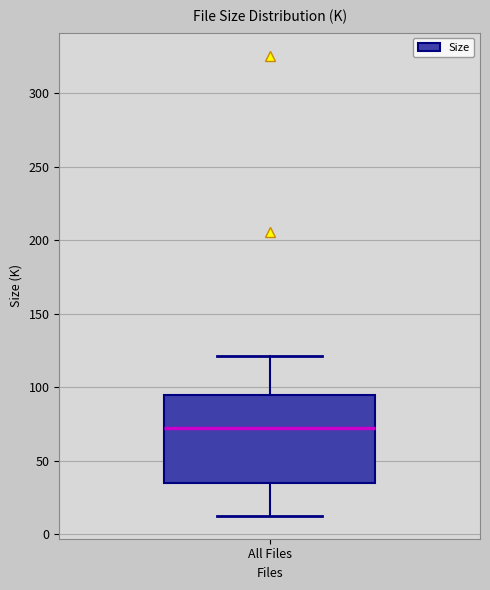

Read this box plot against the y-axis: the position of the median line, the range covered by the box, and the ends of both whiskers. The values are not printed on the chart, so give them approximately, as read against the axis.

median 70, box 35 to 95, whiskers 10 to 120